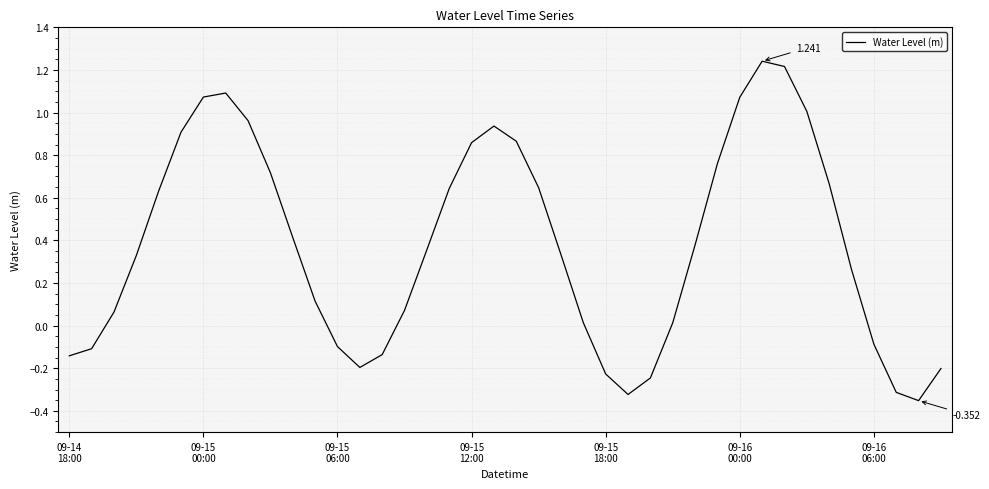

Count the number of values greater than 0.

28